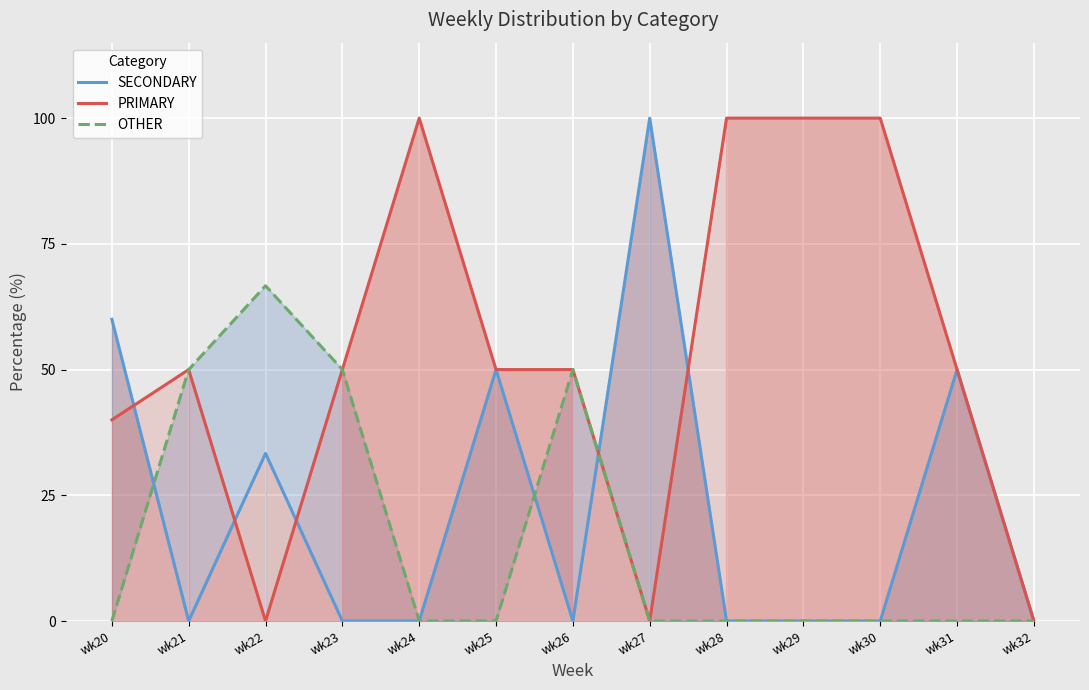

True or false: PRIMARY and OTHER intersect in this chart.

False